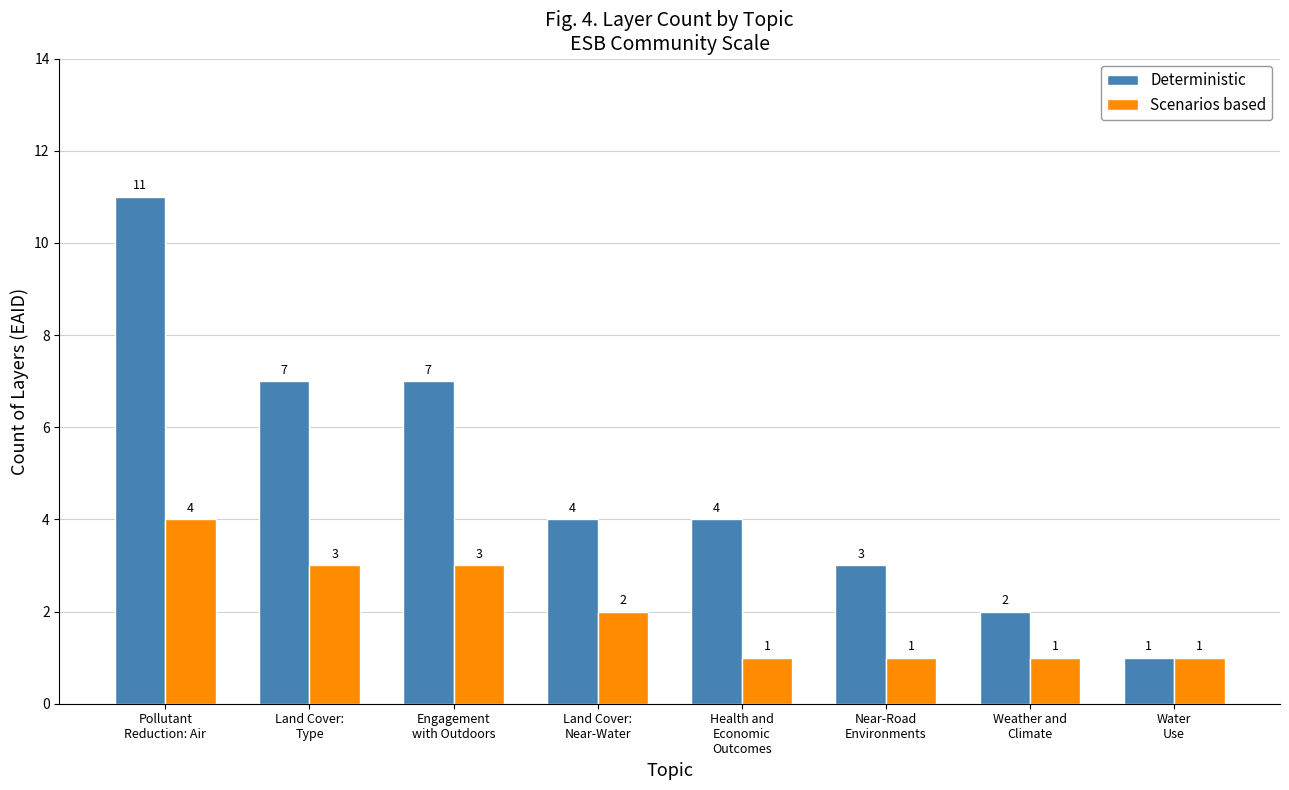

What are all the series names shown in the legend?

Deterministic, Scenarios based